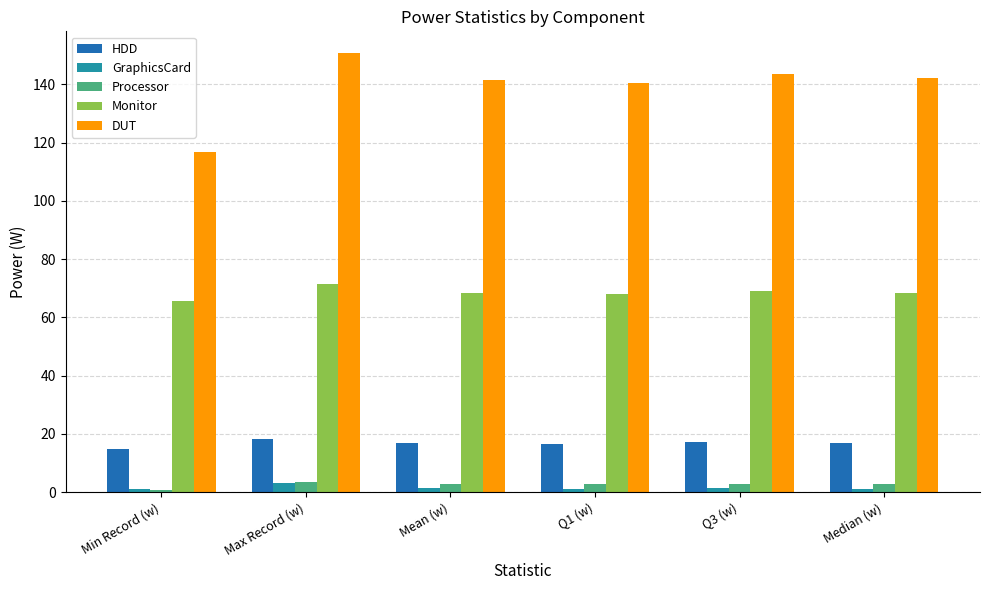

What is the label of the 1st bar from the right?

Median (w)